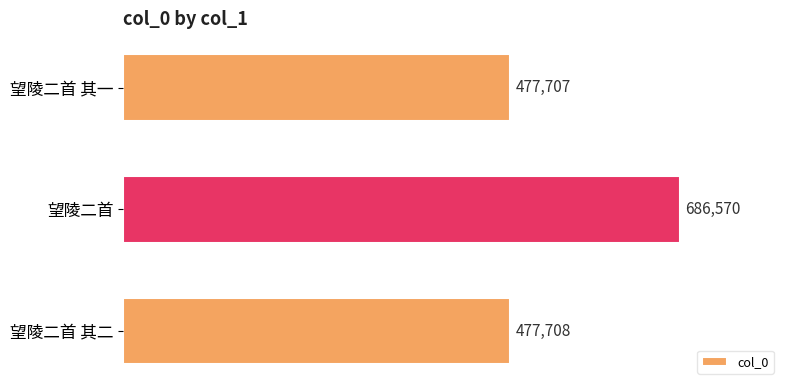

Reading top to bottom, transcribe all the data shown in this chart.

477707	686570	477708